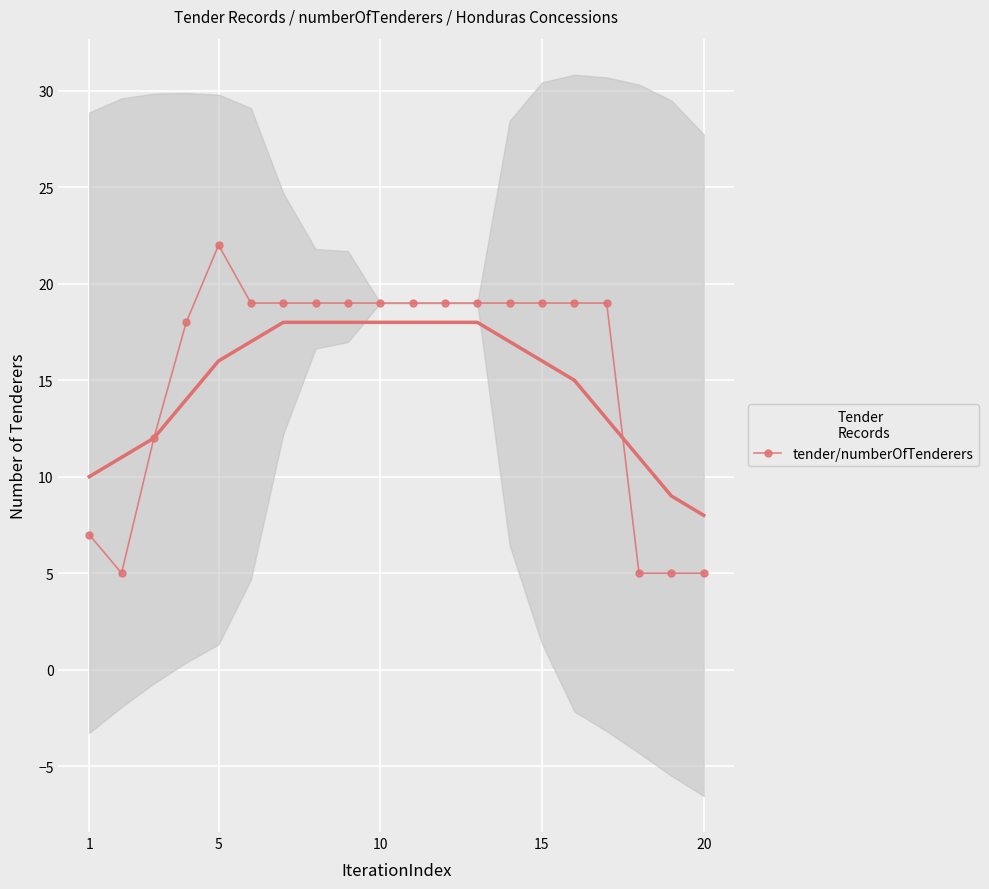

The tender/numberOfTenderers series shows 22 at 5. True or false?

True